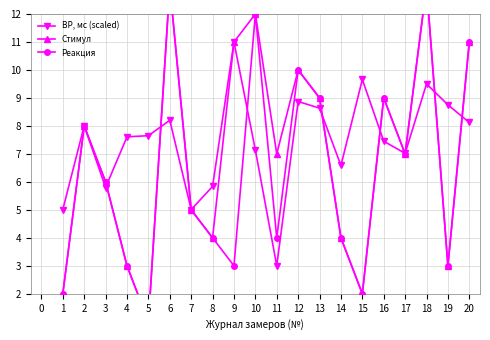

True or false: ВР, мс (scaled) has more than 2 interior local peaks.

True